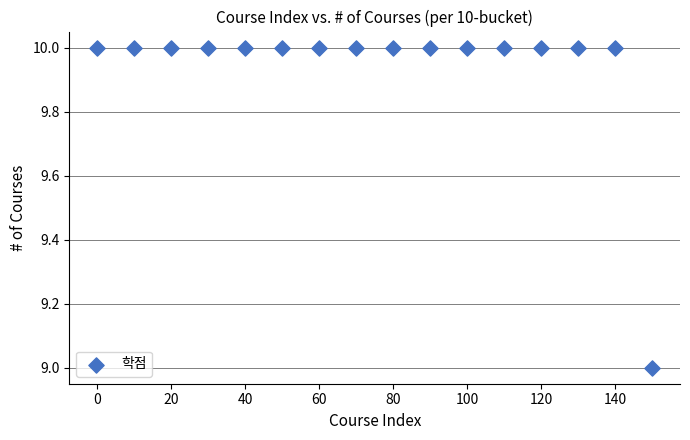

List the coordinates of all points as (Y, X) pairs, reading left to right.

(10, 0)  (10, 10)  (10, 20)  (10, 30)  (10, 40)  (10, 50)  (10, 60)  (10, 70)  (10, 80)  (10, 90)  (10, 100)  (10, 110)  (10, 120)  (10, 130)  (10, 140)  (9, 150)